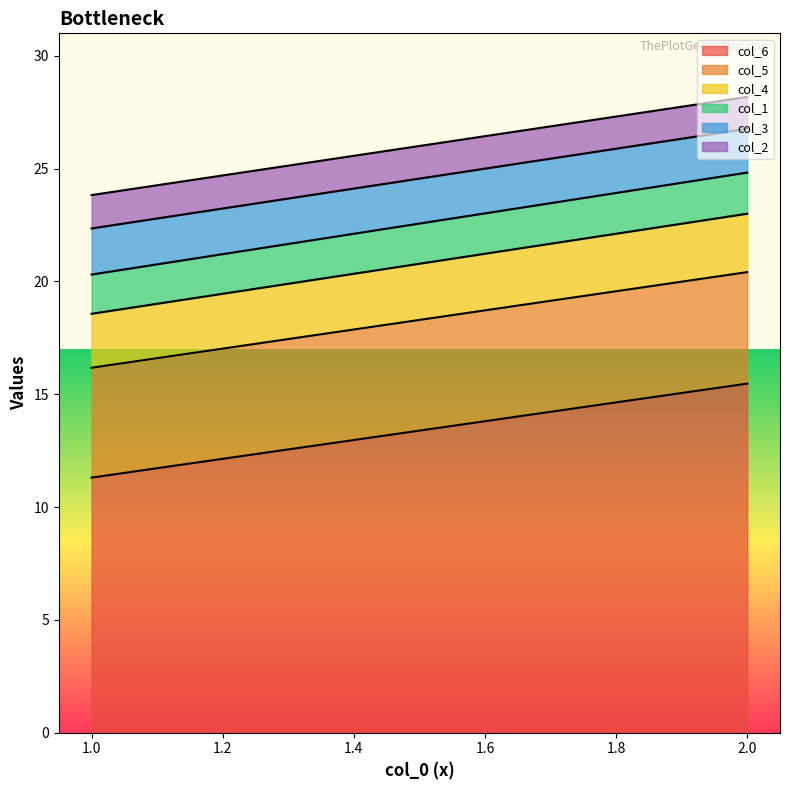

Which has a higher value, 2 or 1?

2